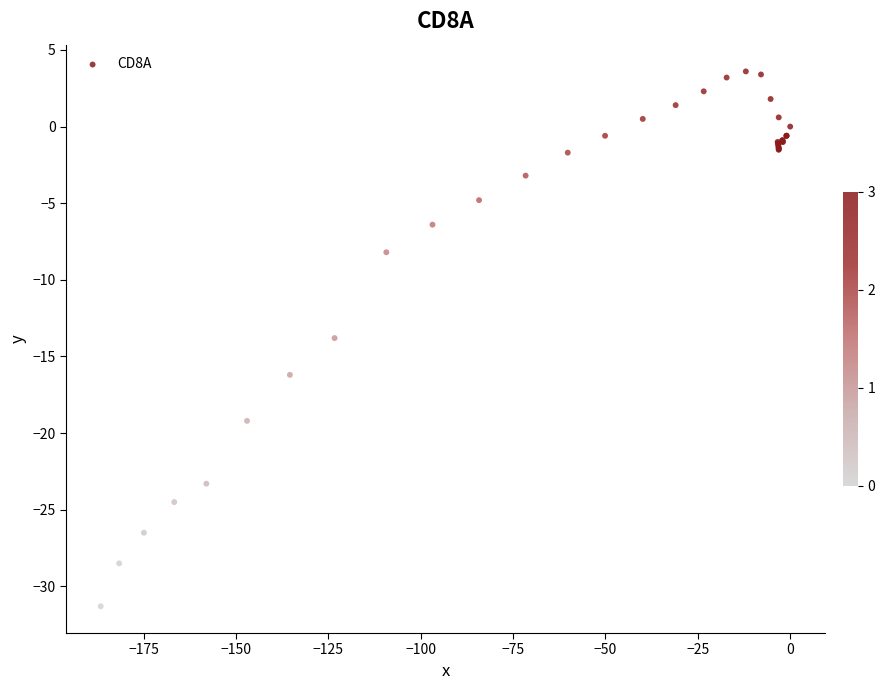

What Y value in the scatter plot is closest to -13?

-13.8